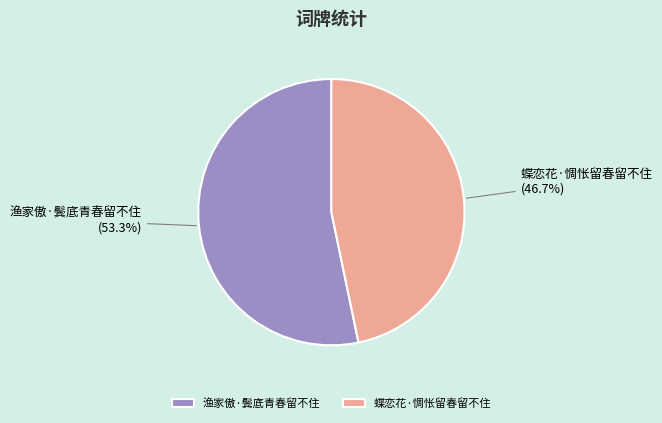

True or false: 渔家傲·鬓底青春留不住 accounts for 53% of the total.

True